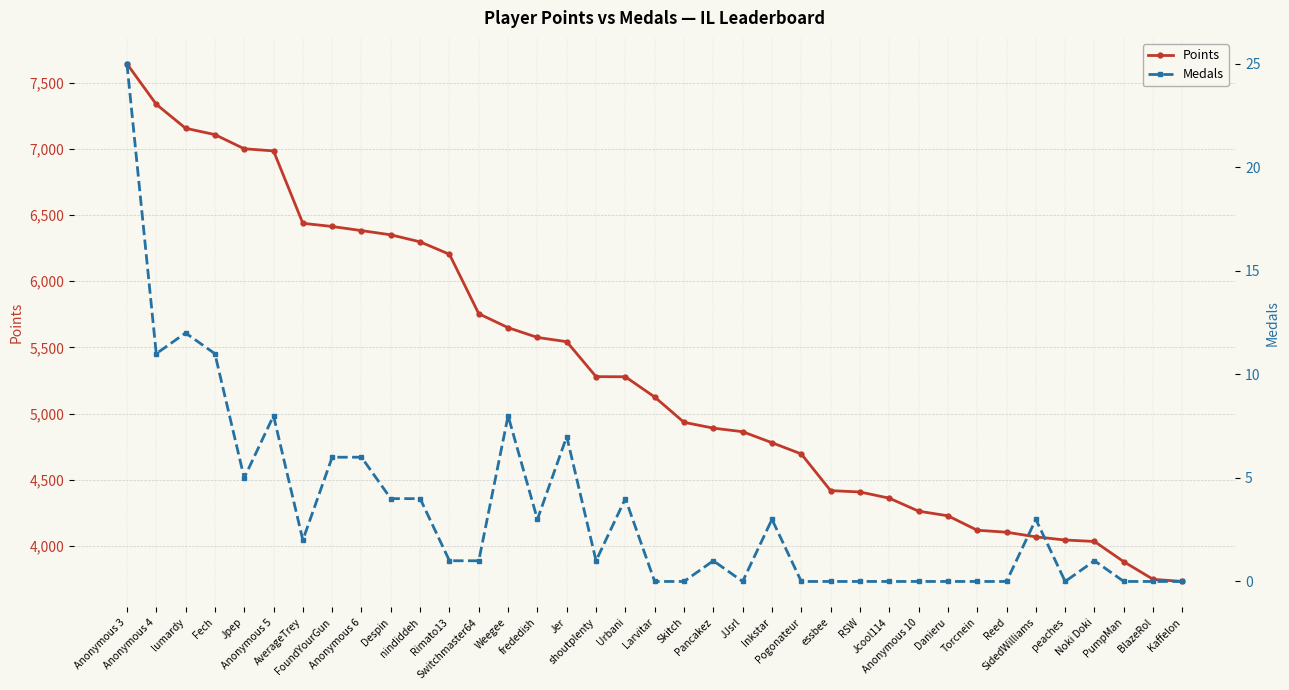

At how many categories does at least one series exceed 7178?

2